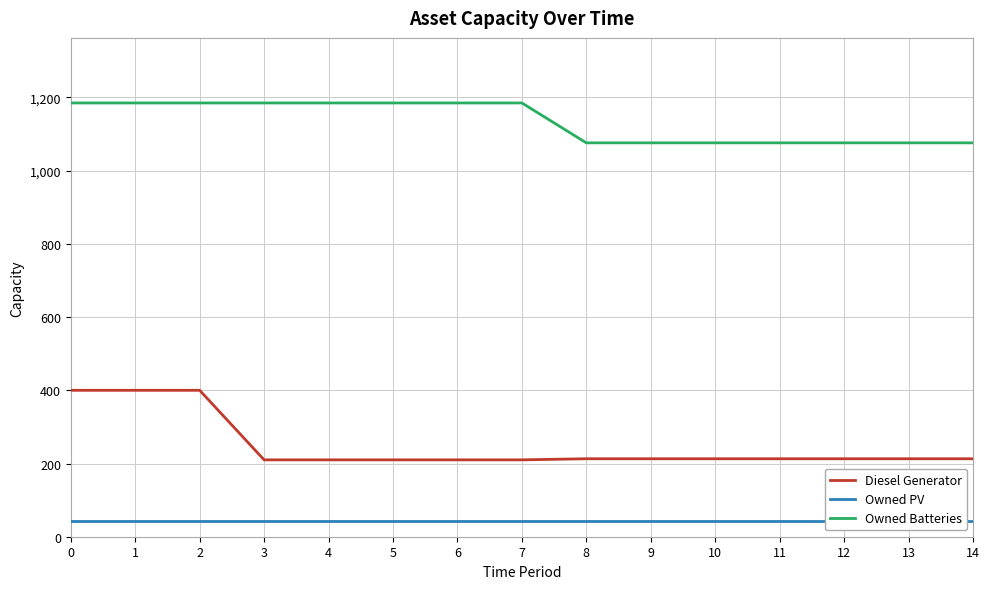

What is the value of the Owned PV point at the 3rd from the left?

43